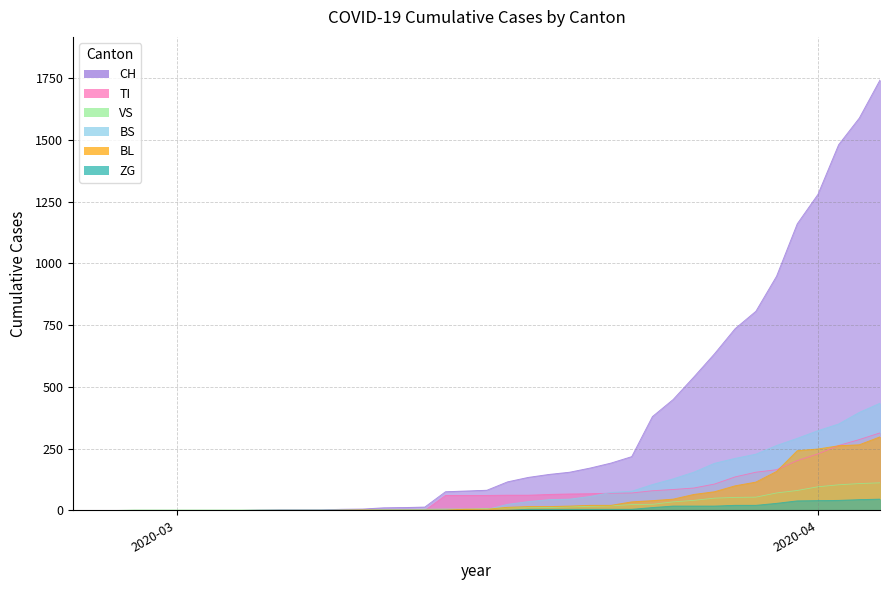

How many values in the TI series are below 61?

18